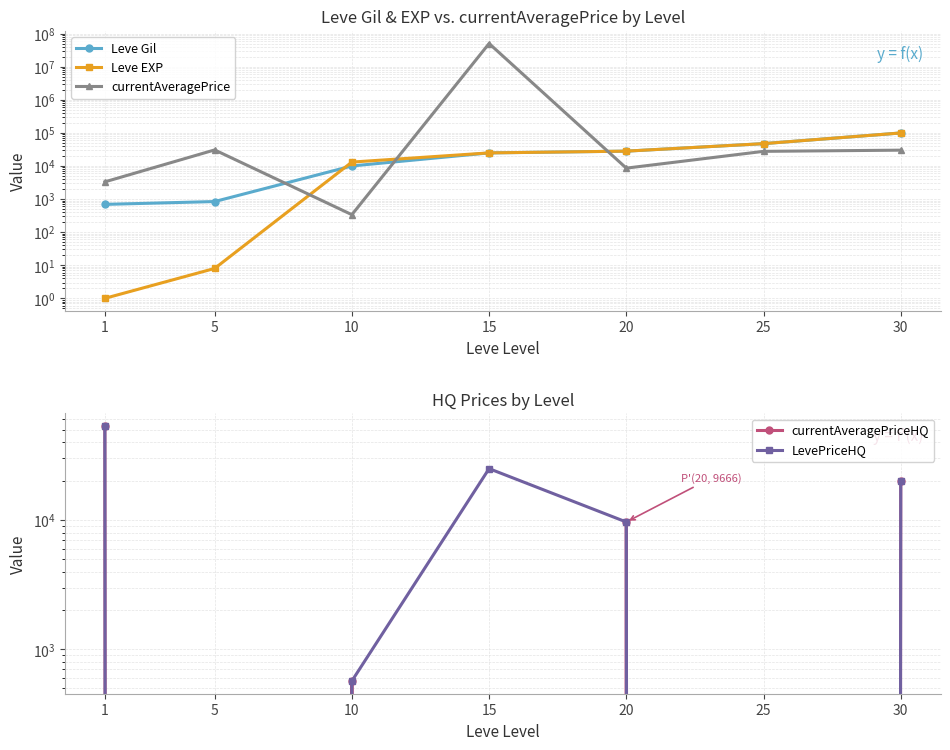

How many values in the Leve EXP series exceed 24790?

3